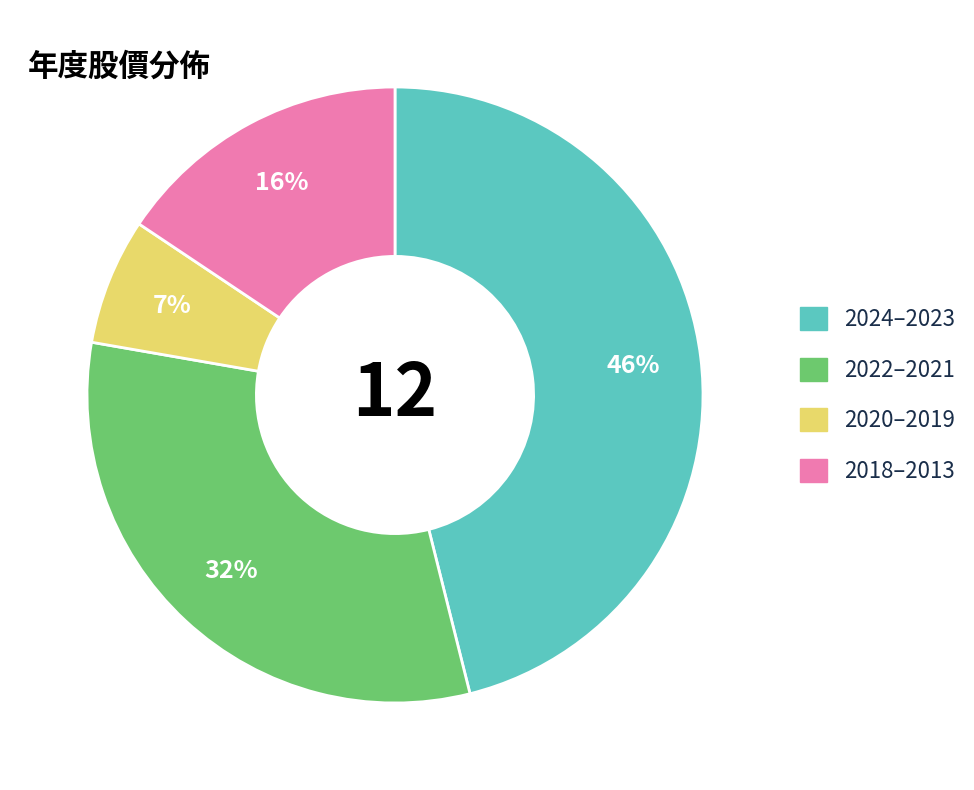

Is there a majority slice in this chart?

No